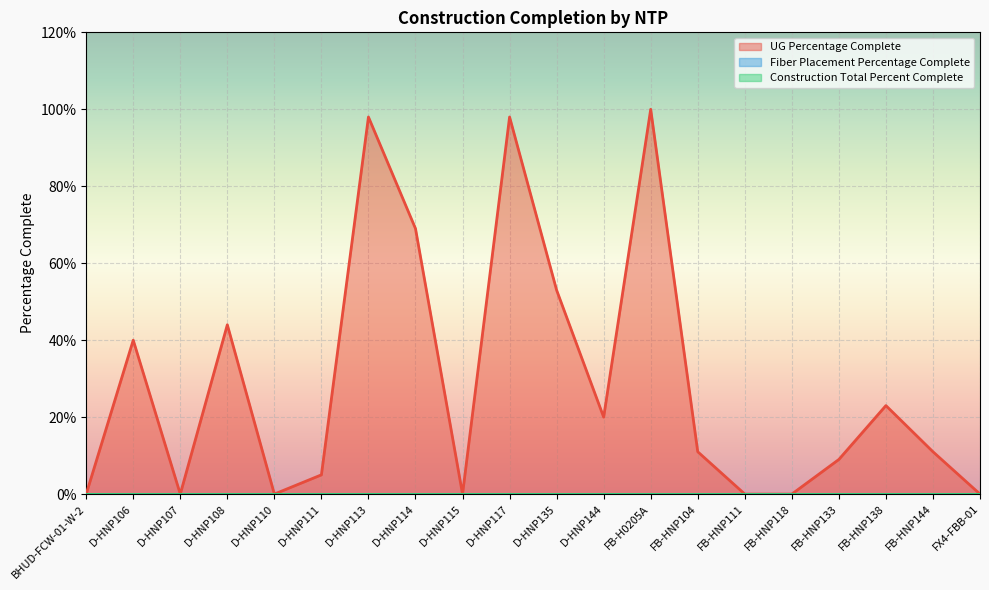

True or false: Fiber Placement Percentage Complete has a value of 0.0 at D-HNP107.

True